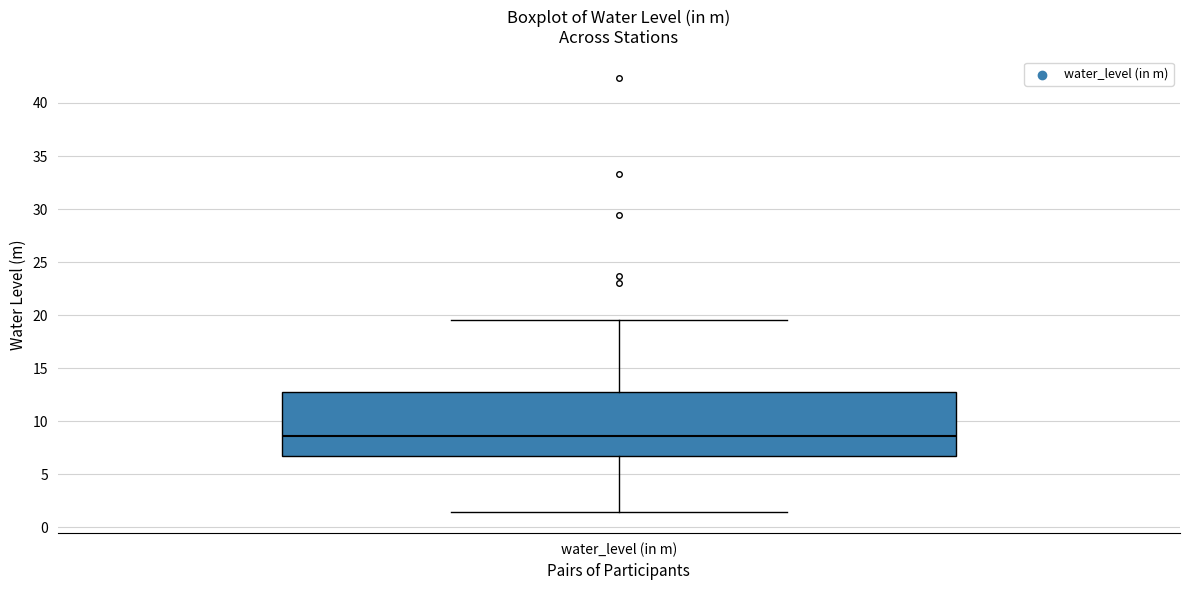

Read this box plot against the y-axis: the position of the median line, the range covered by the box, and the ends of both whiskers. The values are not printed on the chart, so give them approximately, as read against the axis.

median 8.5, box 6.5 to 12.5, whiskers 1.5 to 19.5